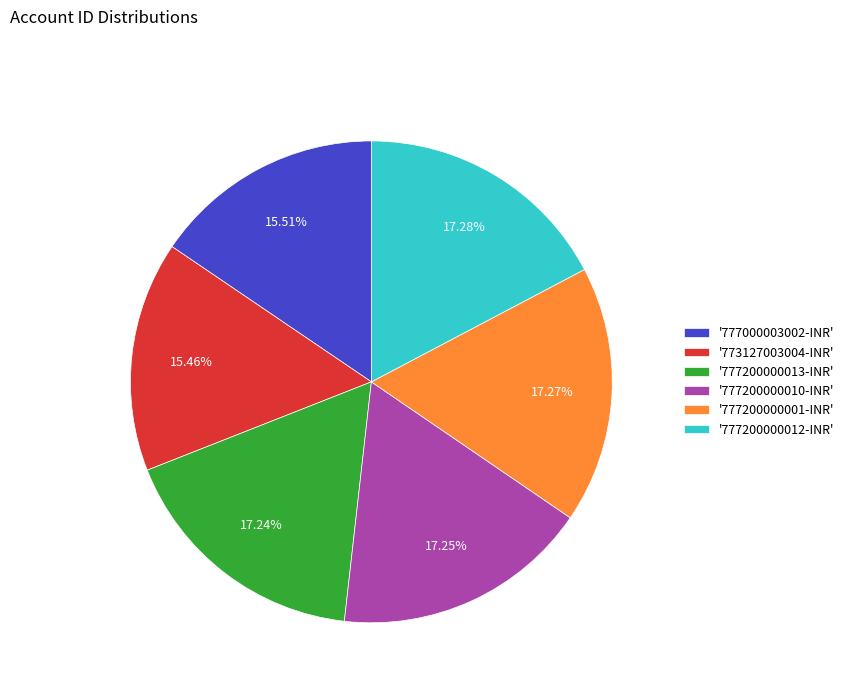

How many slices are in this pie chart?

6